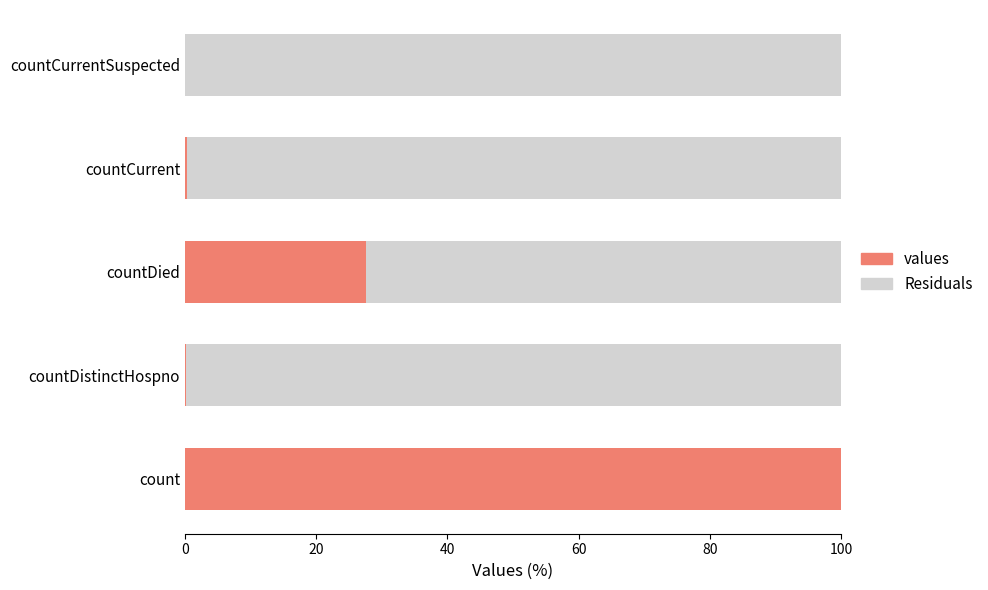

The value of values at countDied is 8.1. True or false?

False